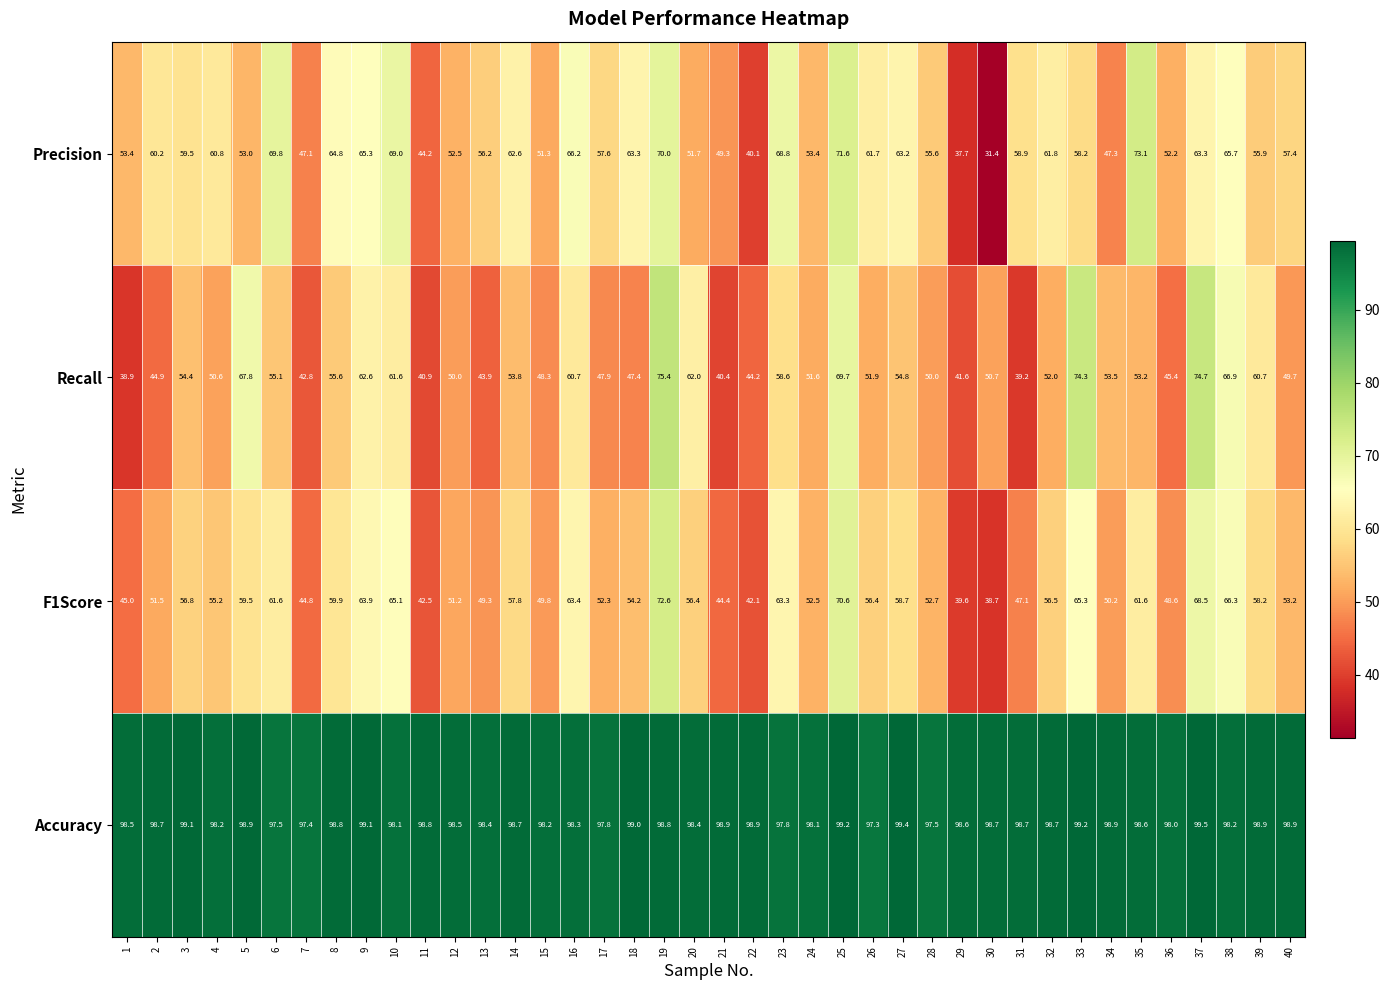

What is the difference between the Precision values at 22 and 39?

15.8